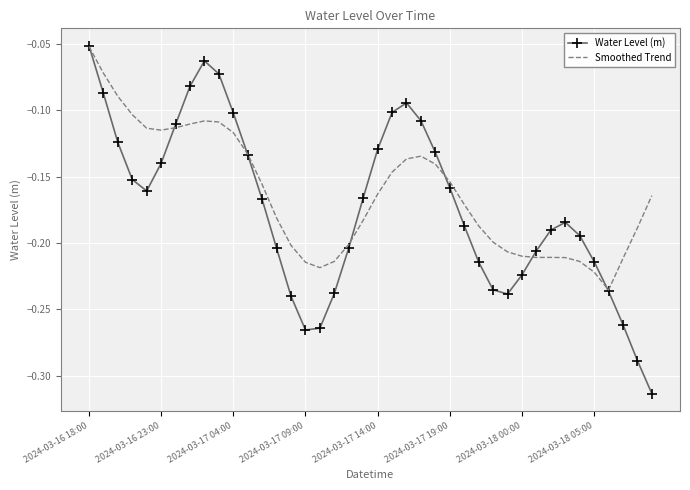

Which series has the widest spread of values?

Water Level (m)